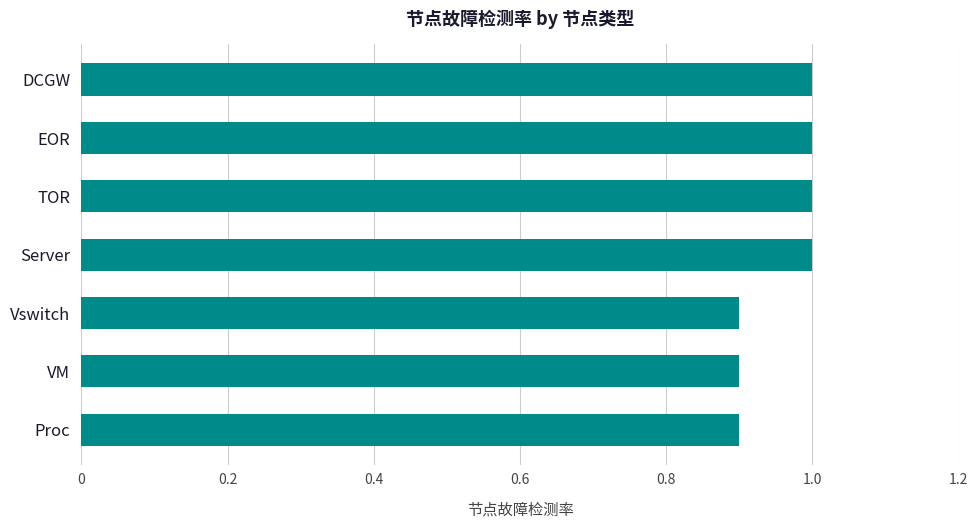

True or false: the data shows 0.6 at EOR.

False